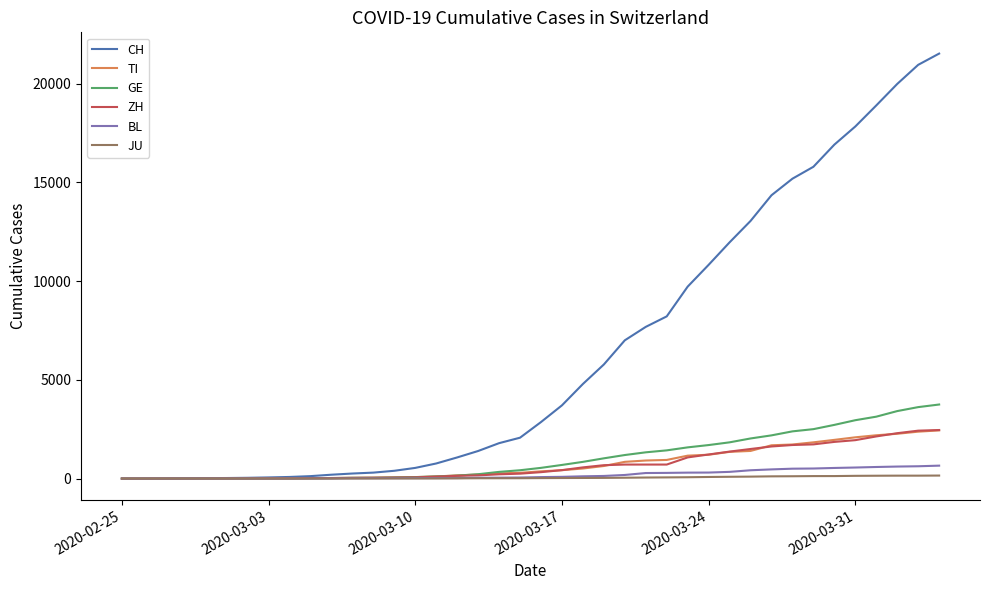

What is the average value of the ZH series?

716